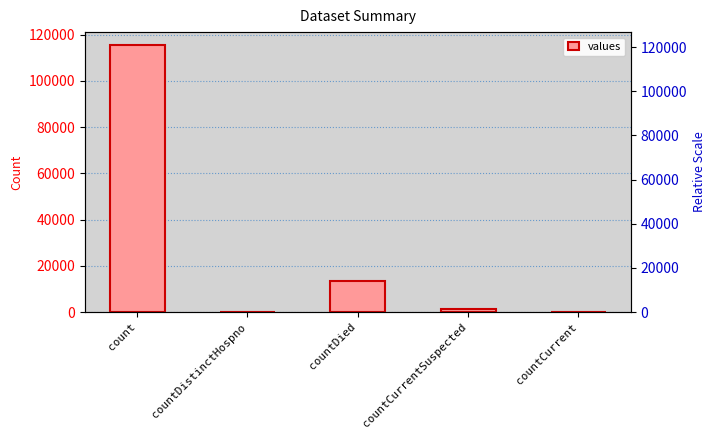

The value at countCurrentSuspected is 926. True or false?

False